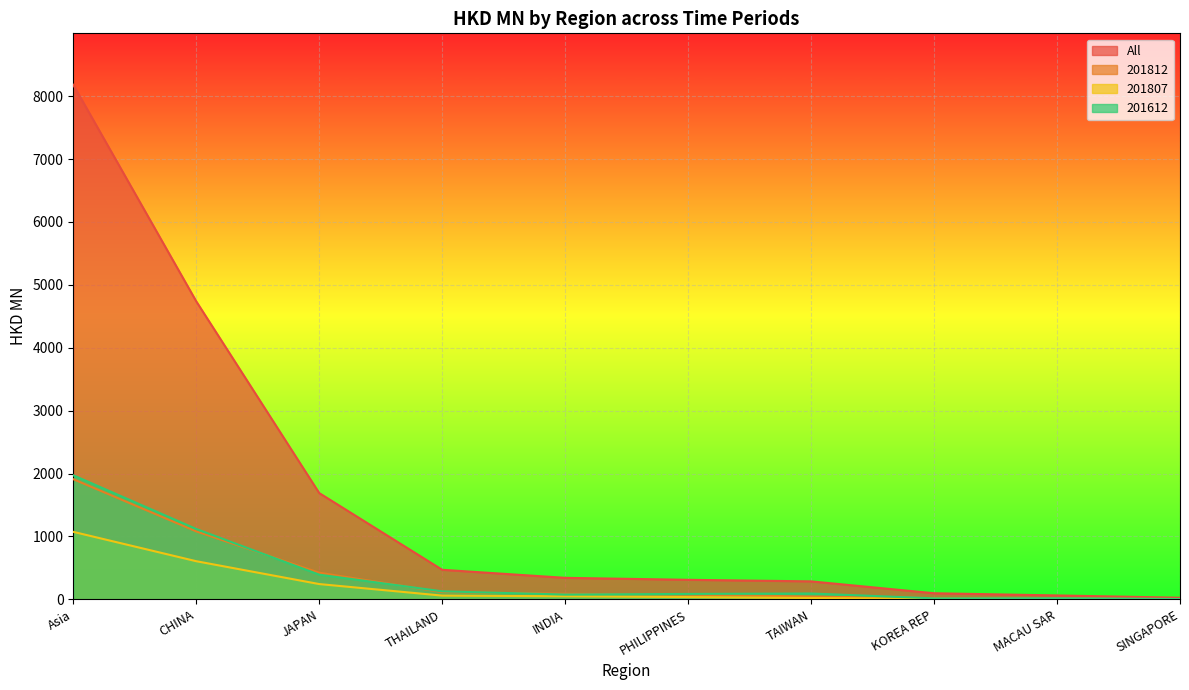

Which has a higher value, PHILIPPINES or MACAU SAR?

PHILIPPINES